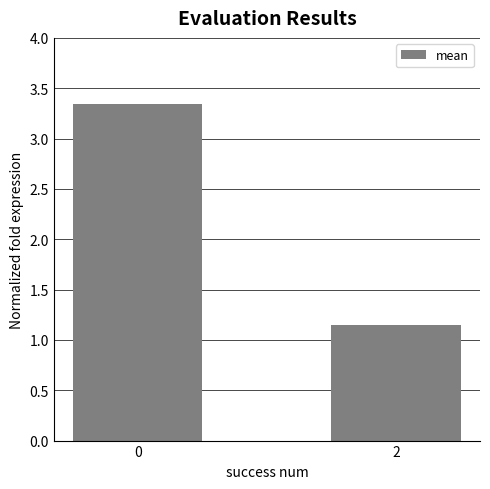

What is the change in value from 0 to 2?

-2.2